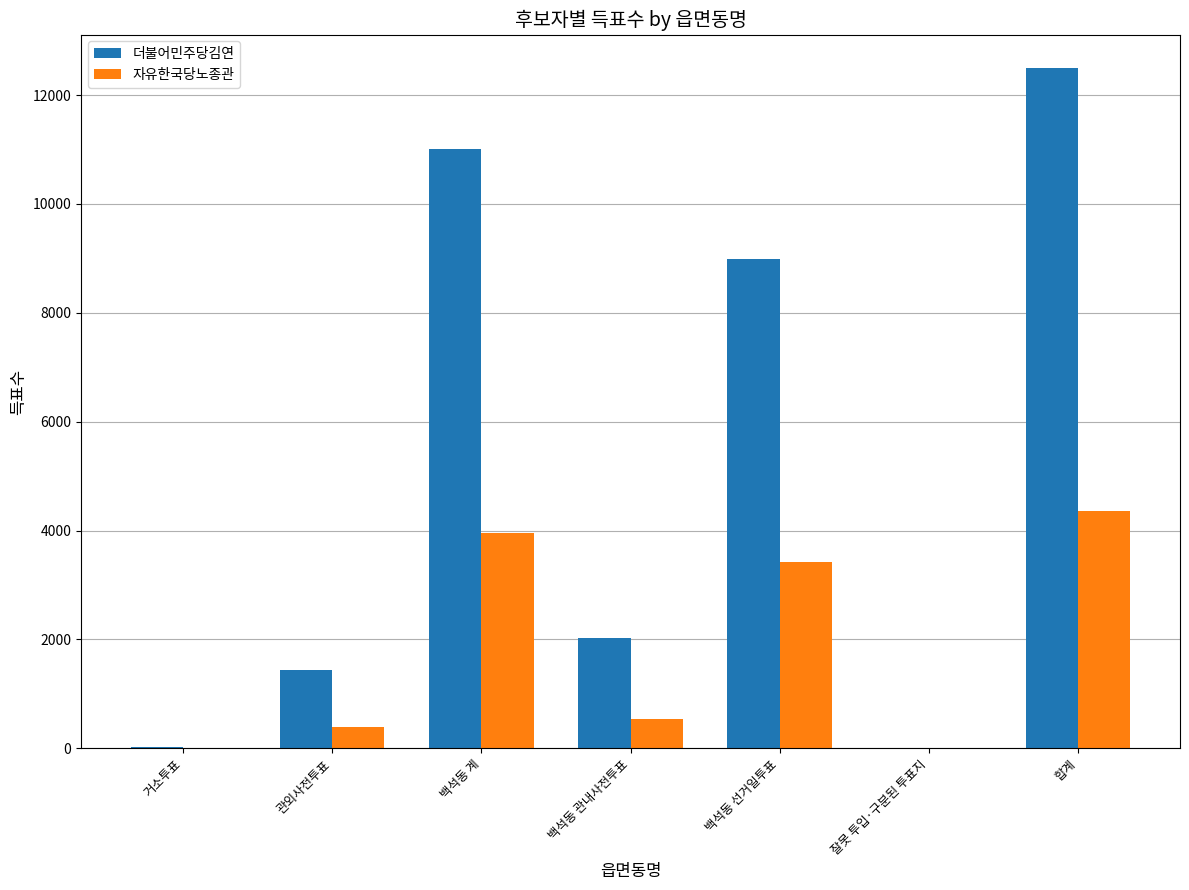

The 더불어민주당김연 series shows 1447 at 관외사전투표. True or false?

True